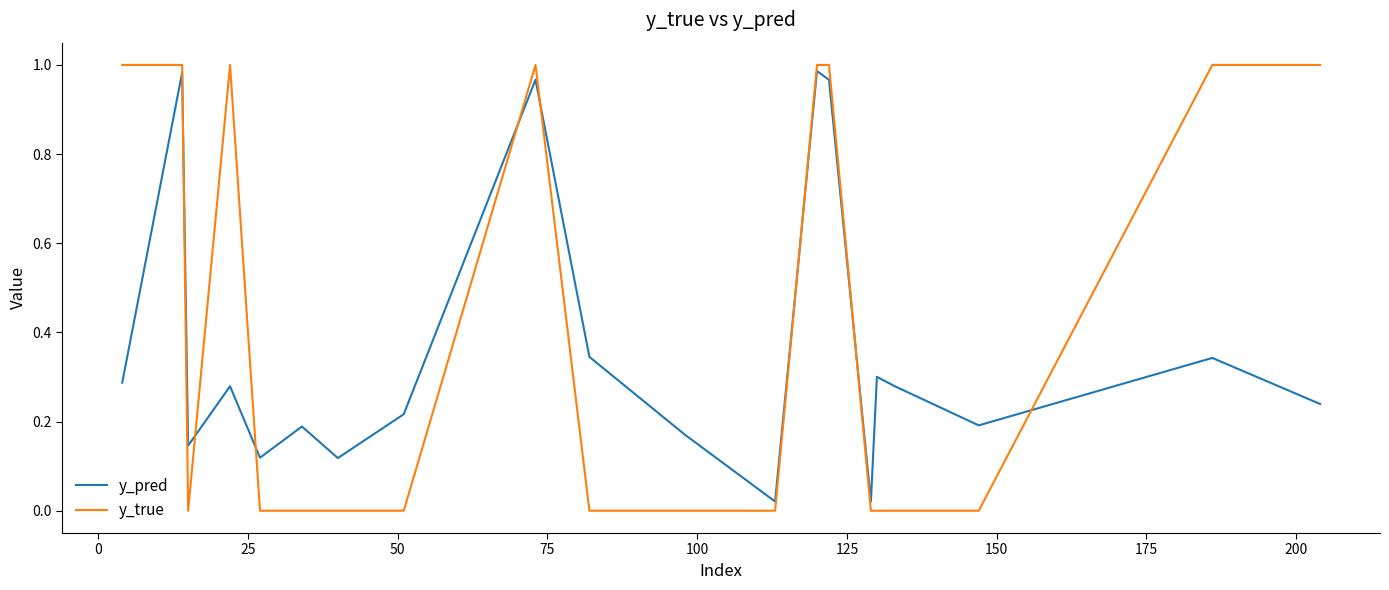

What is the sum of all y_pred values?

7.2